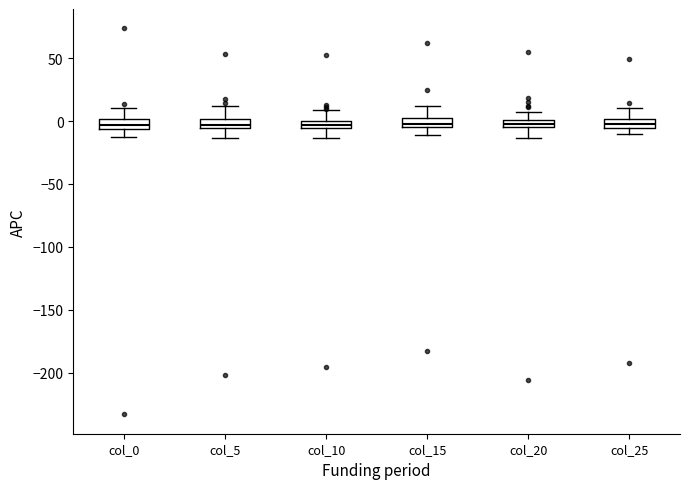

Where does the upper whisker of the box for col_0 end on the y-axis? The values are not printed on the chart, so give them approximately, as read against the axis.

10